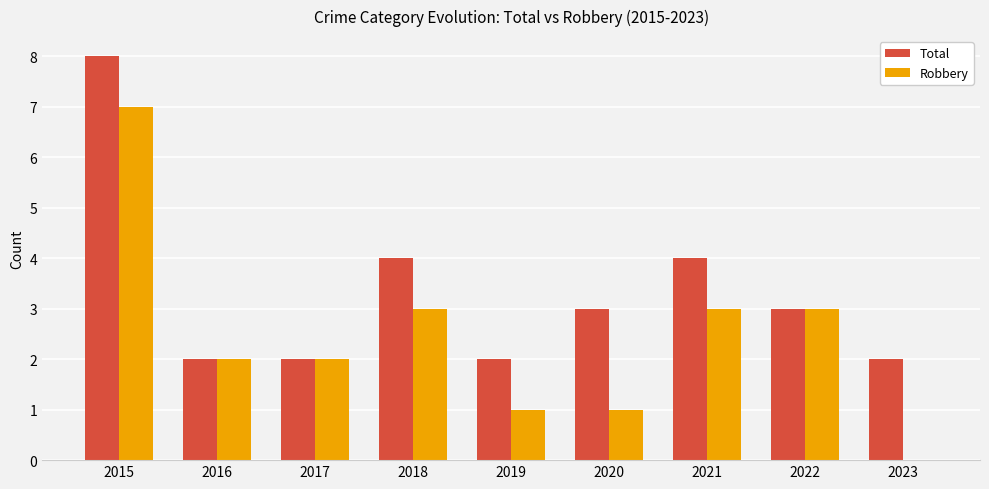

The value of Total at 2020 is 3. True or false?

True